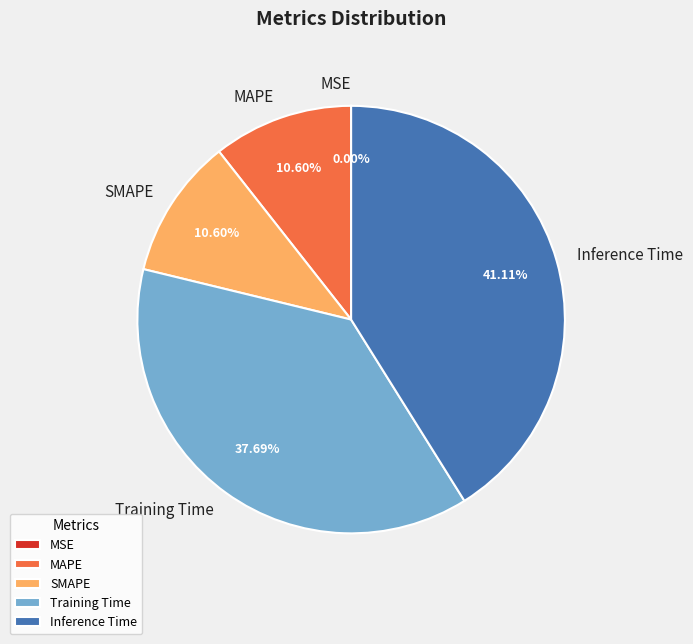

To the nearest percent, what is the average slice percentage?

20%